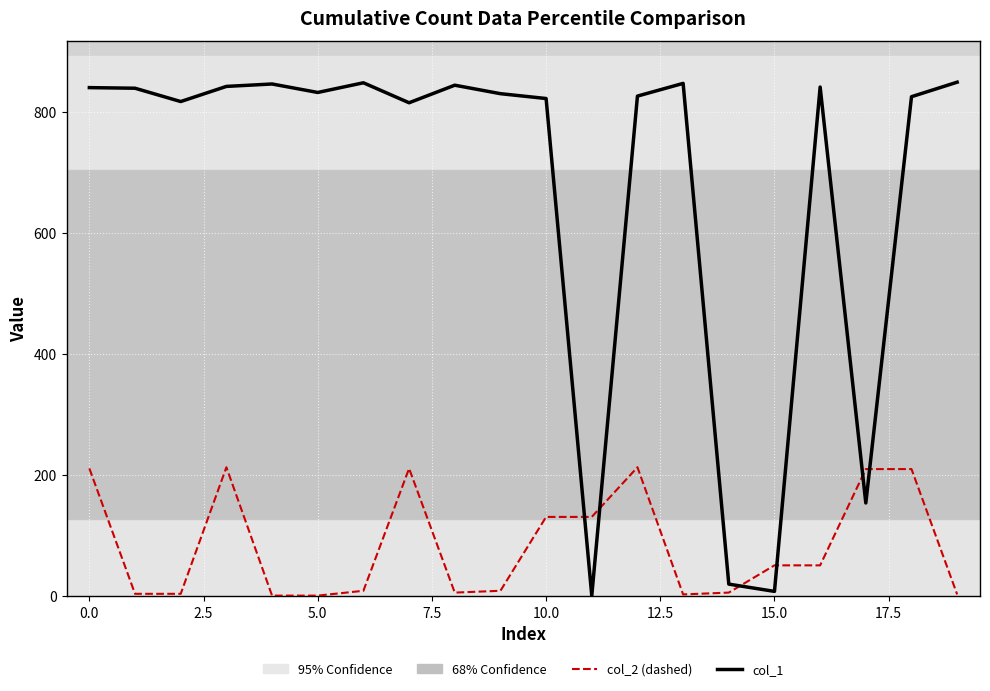

Does the chart display data point markers on the line(s)?

No